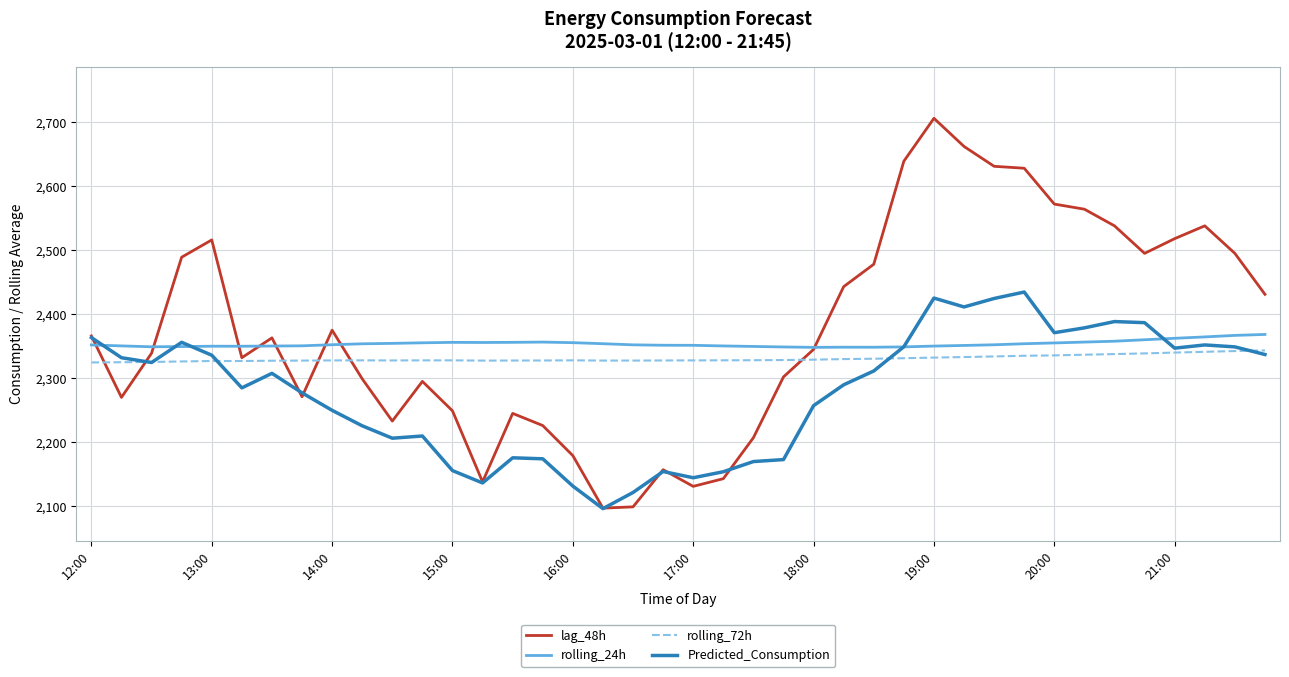

Rank the series by their average value, from lowest to highest.

Predicted_Consumption, rolling_72h, rolling_24h, lag_48h